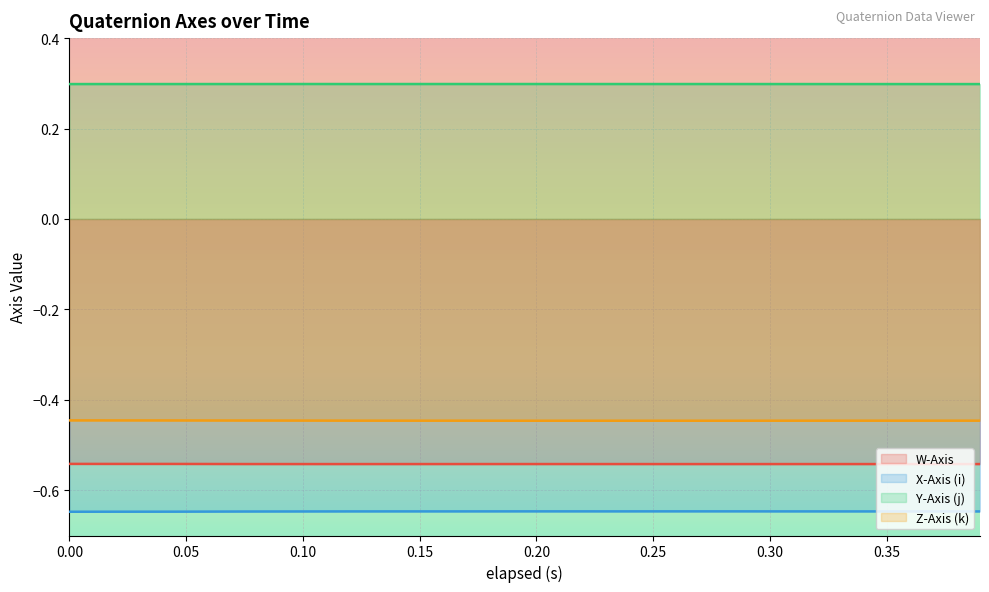

True or false: X-Axis (i) has more than 1 points higher than both neighbors.

False